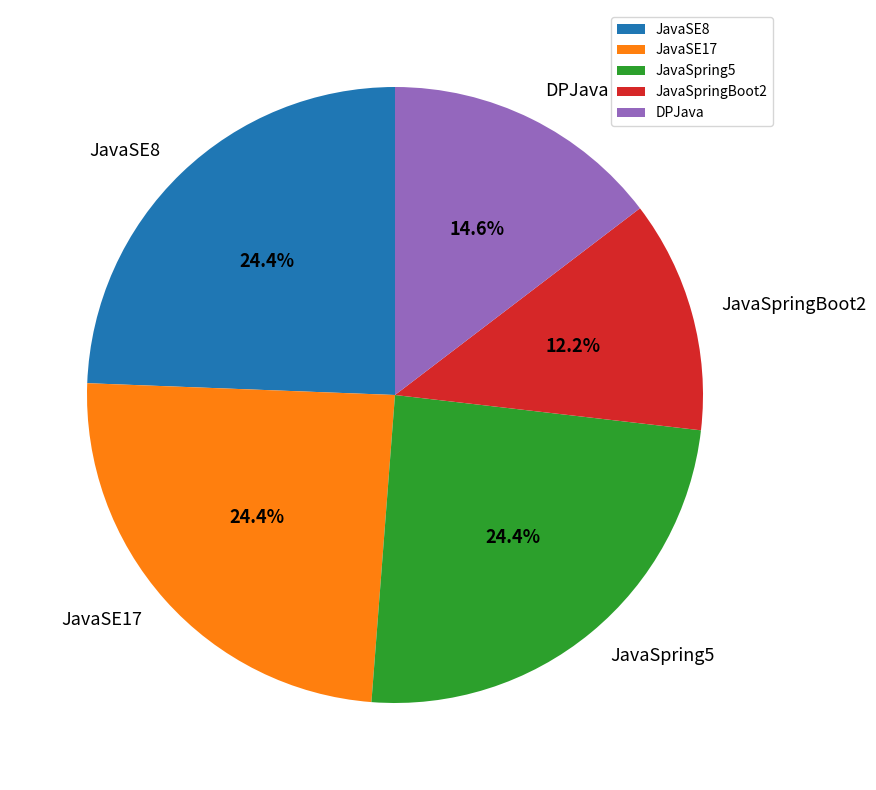

Does JavaSpring5 account for over 50% of the chart?

No